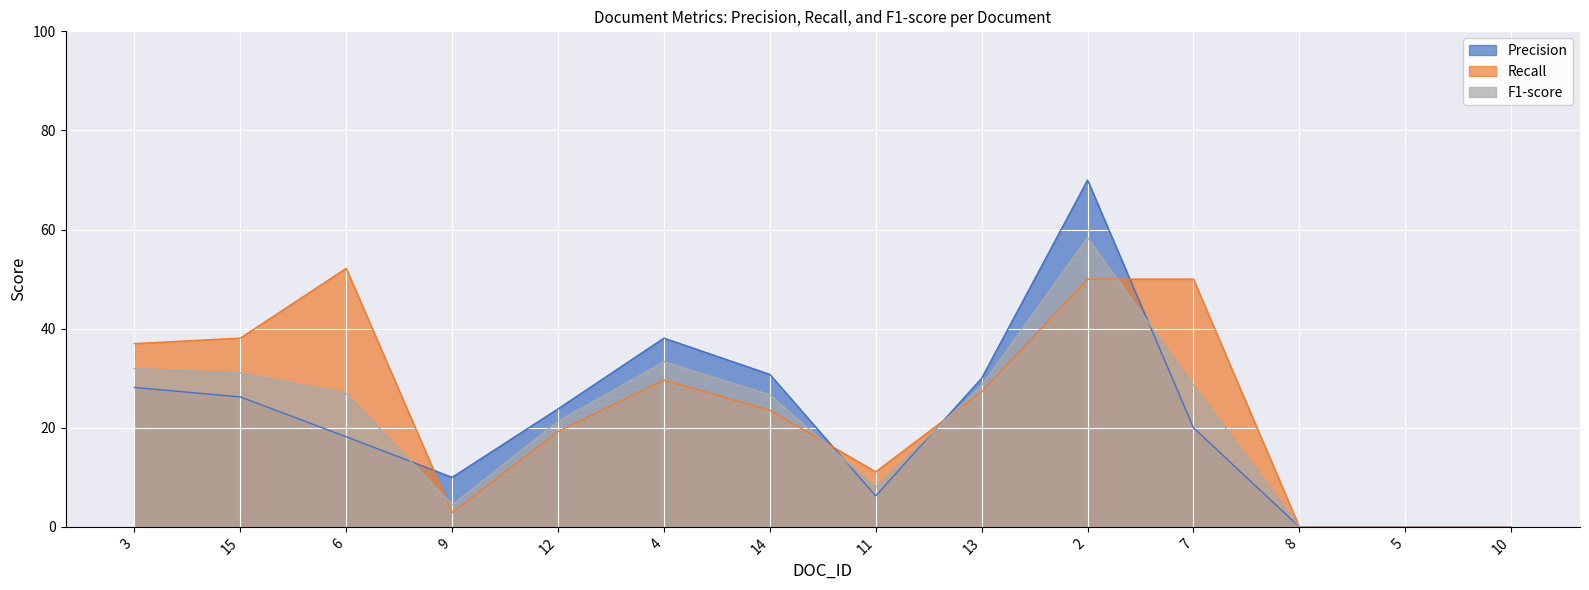

Rank the series at 5 from highest to lowest value.

Precision, Recall, F1-score